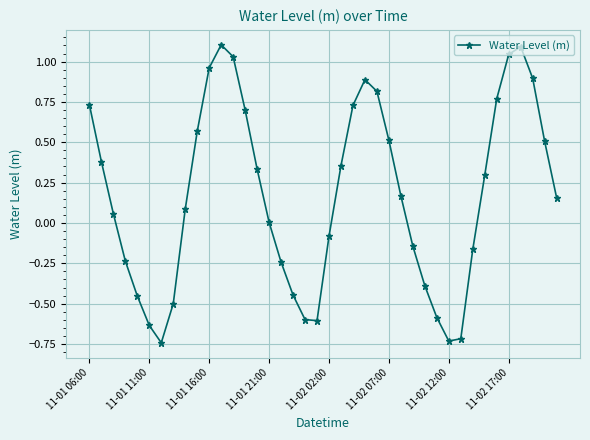

What is the maximum value shown in the chart?

1.1